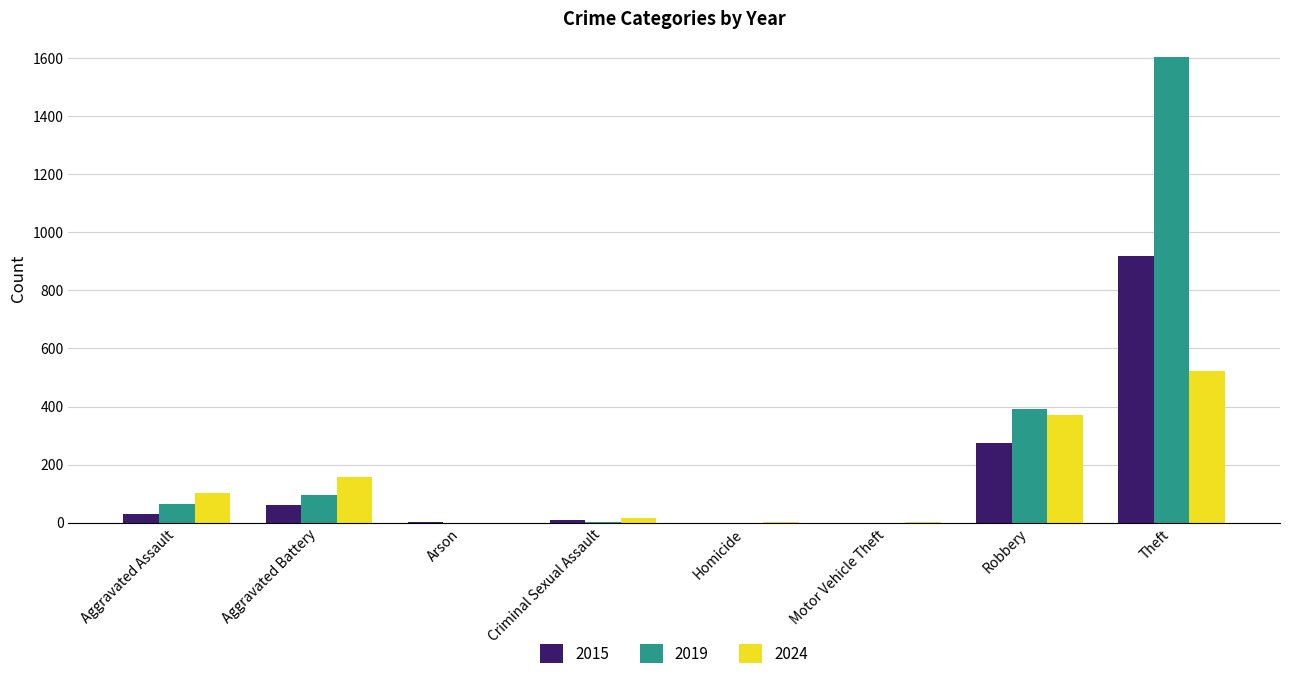

What is the total value across all series at Aggravated Assault?

196